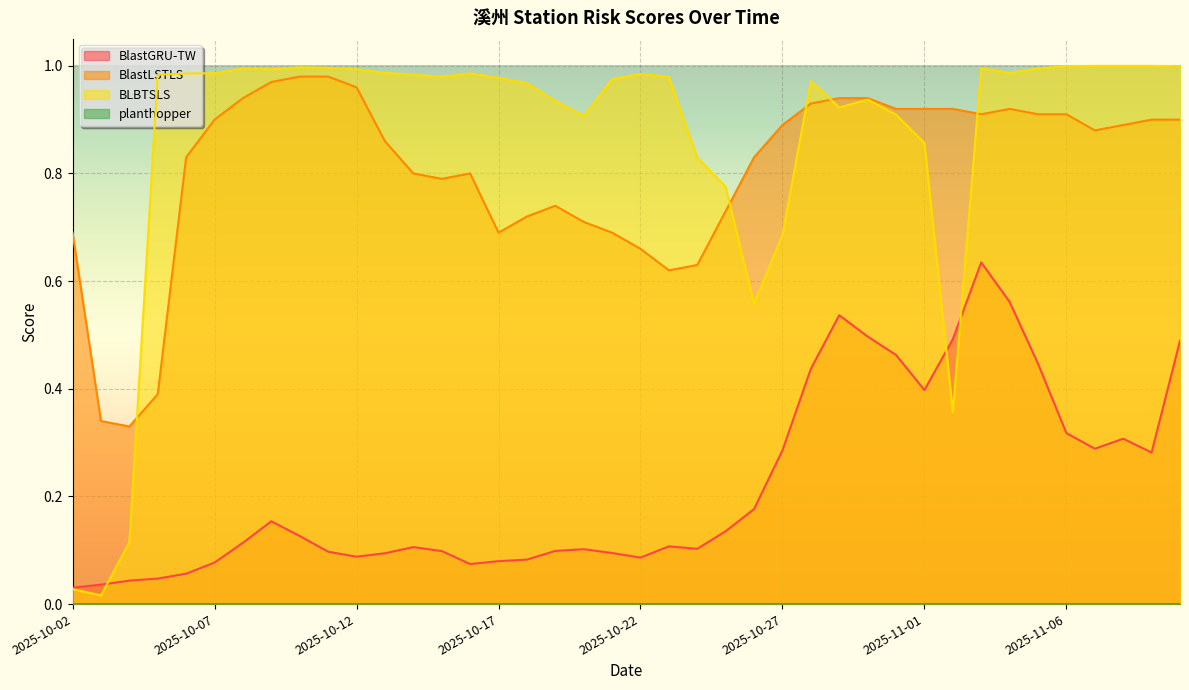

What value does the BlastGRU-TW series have at 2025-10-16?

0.1